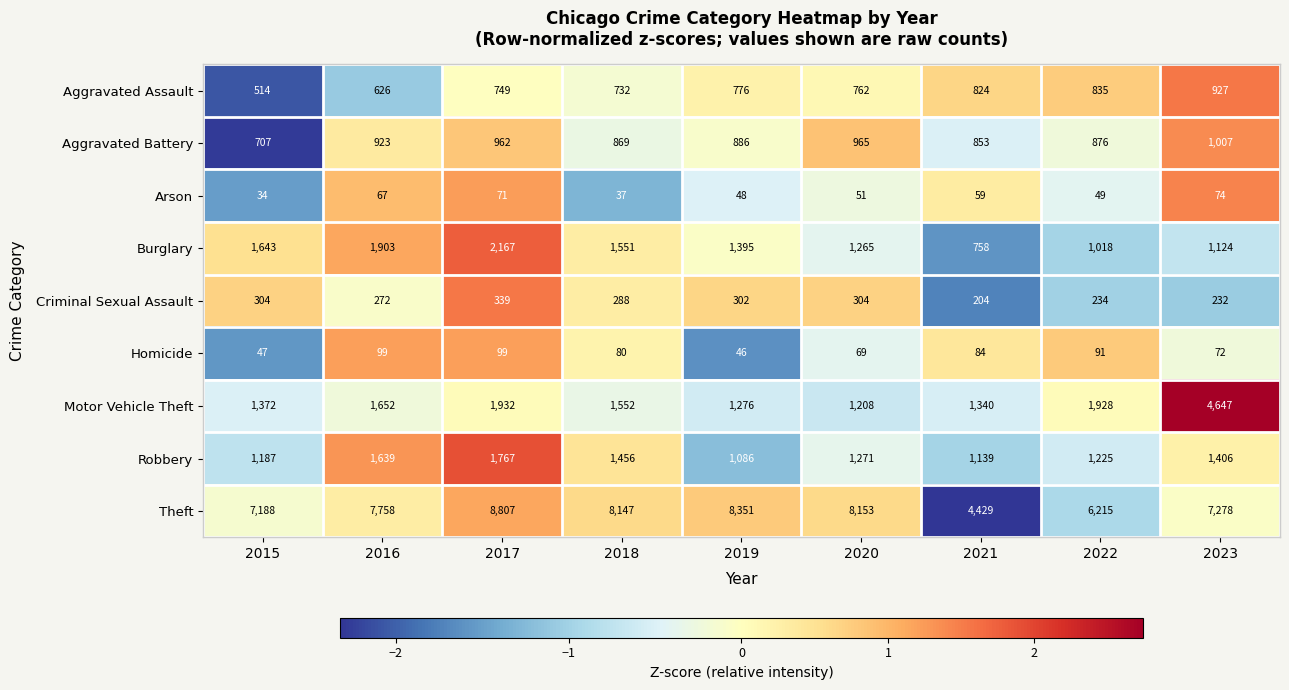

Which series has the largest total across all categories?

Theft